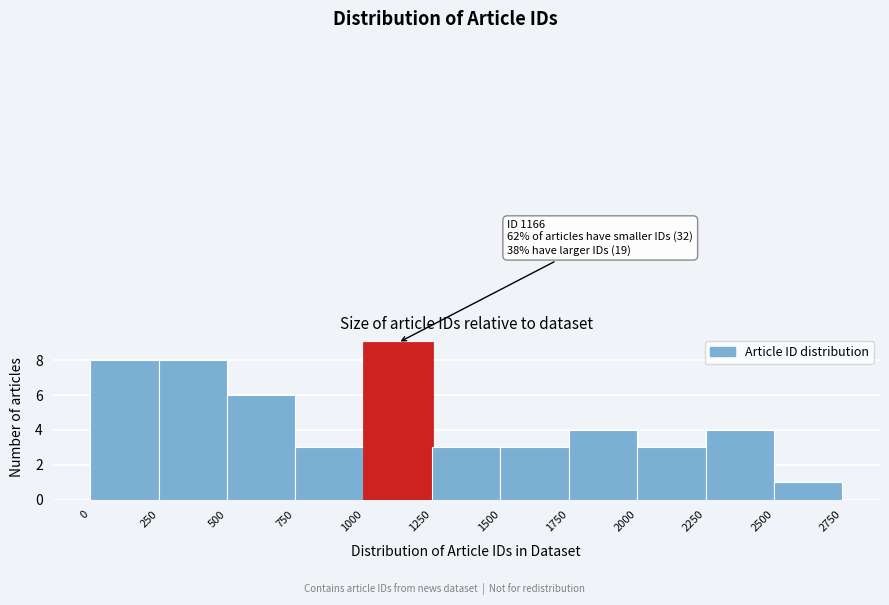

Which range on the x-axis has the tallest bar?

1000 to 1250